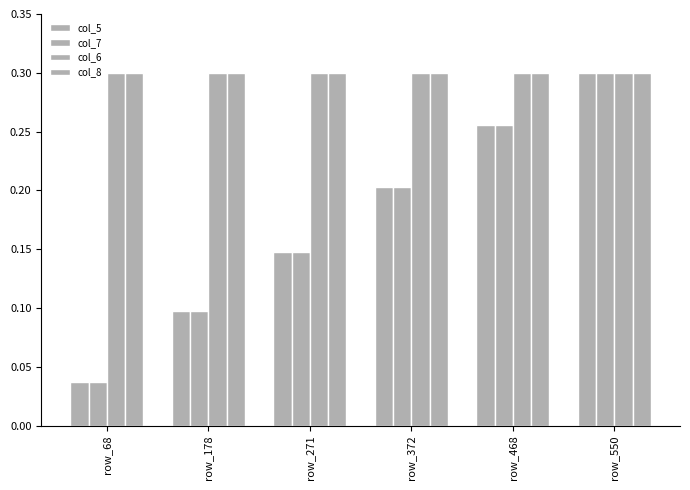

Which series changed the most between row_372 and row_550?

col_5